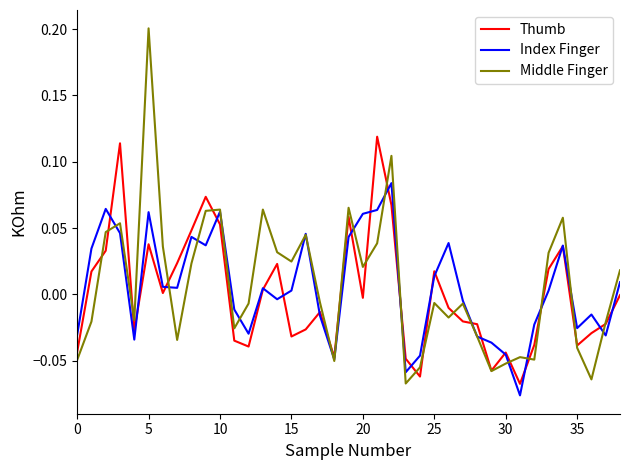

True or false: Index Finger and Thumb intersect in this chart.

True